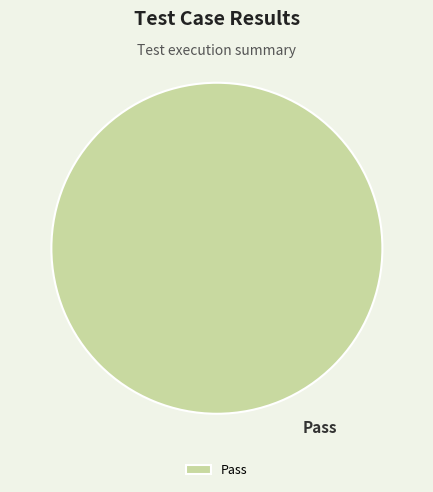

Is it true that Pass is 87% of the pie?

False